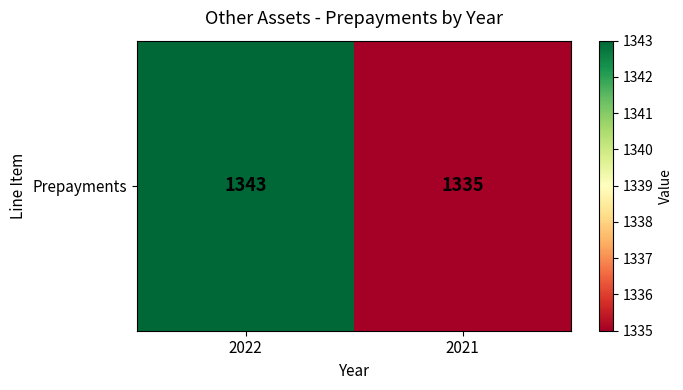

Is it true that the value at 2021 is 579?

False